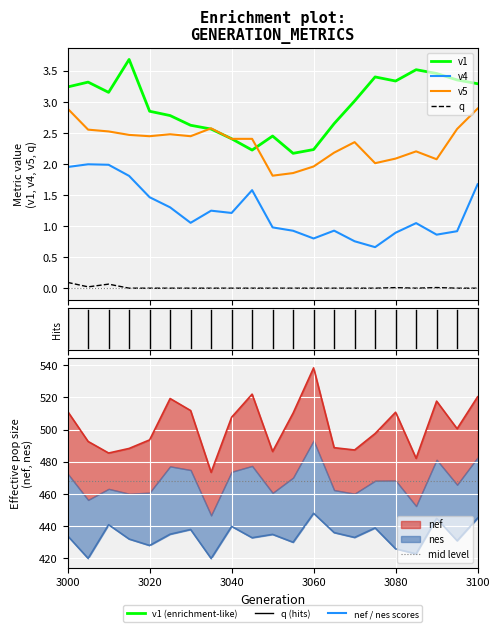

How many values in q are above zero?

5